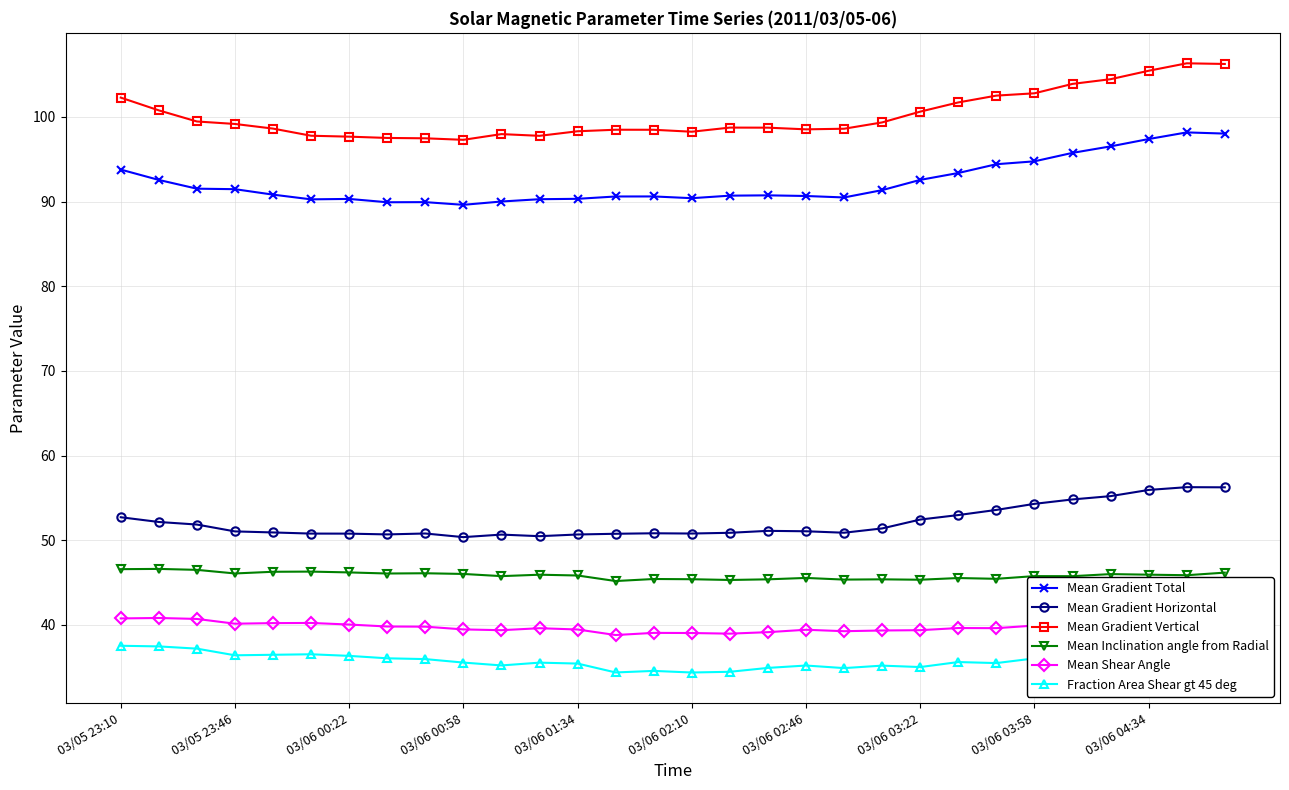

True or false: Mean Gradient Horizontal has more than 2 interior local peaks.

True